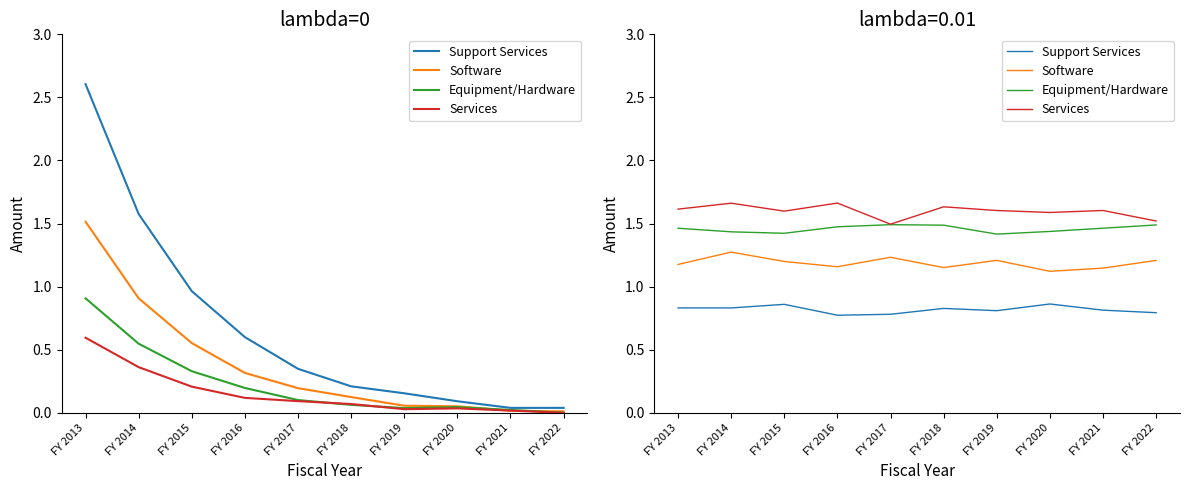

What is the value of the Support Services point at the 6th from the left?

0.8